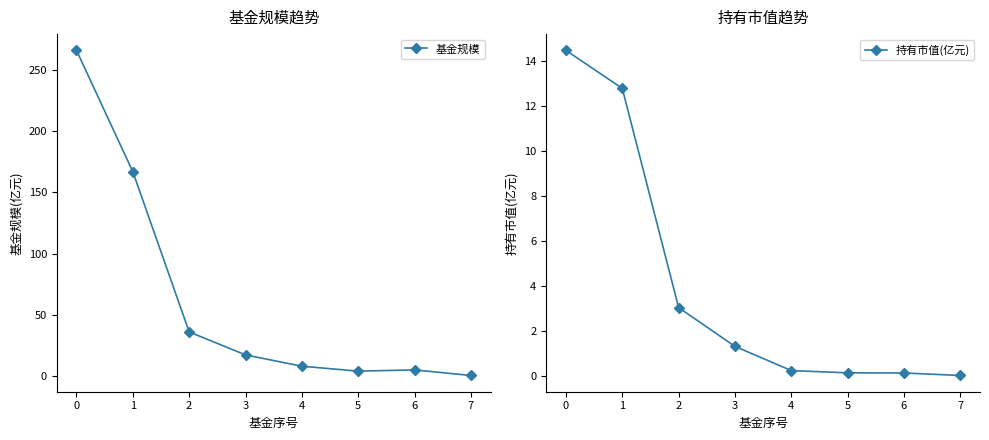

What is the spread (max minus min) of values at 1?

154.2